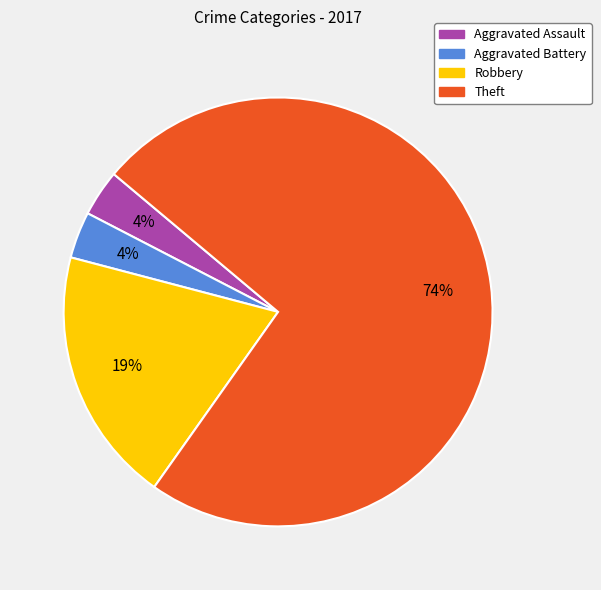

Is there any slice that represents more than half of the pie?

Yes